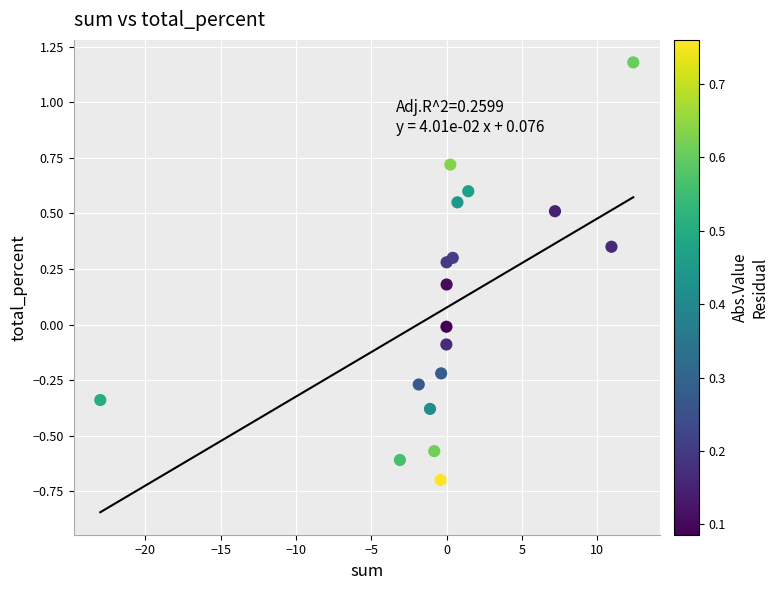

What is the range of Y values (max minus min)?

1.9